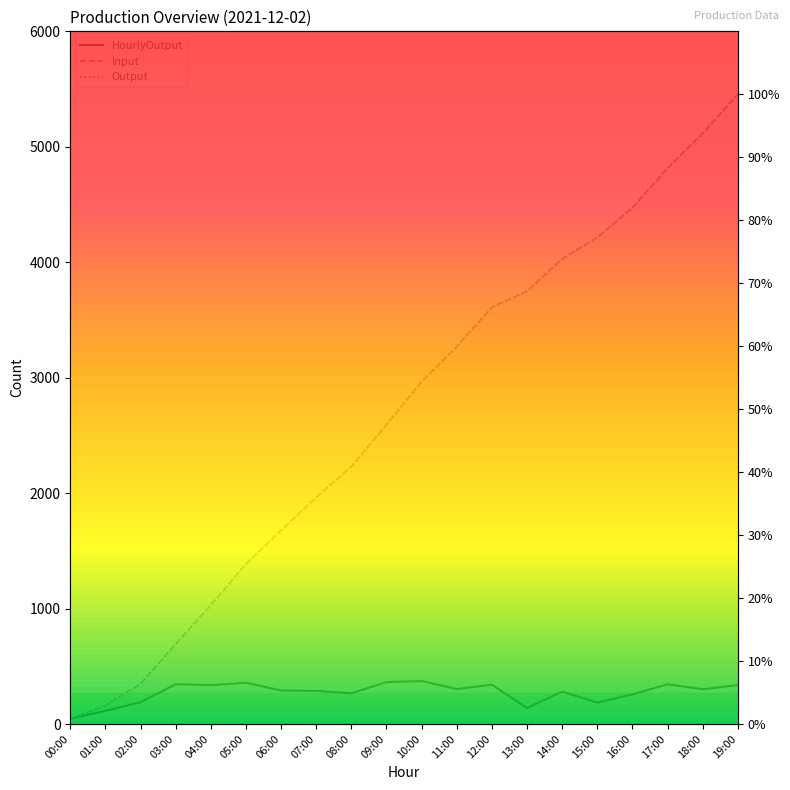

What is the difference between the maximum and second lowest values in the Output series?

97.1